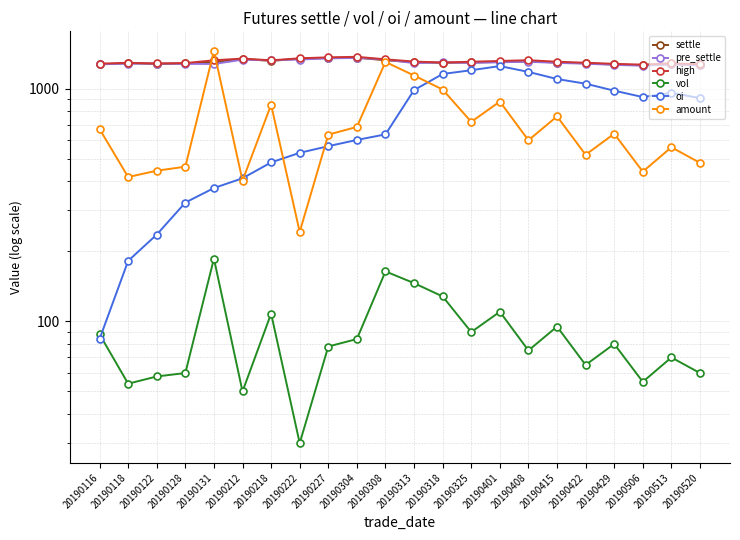

Which category has the lowest value across all series?

20190222